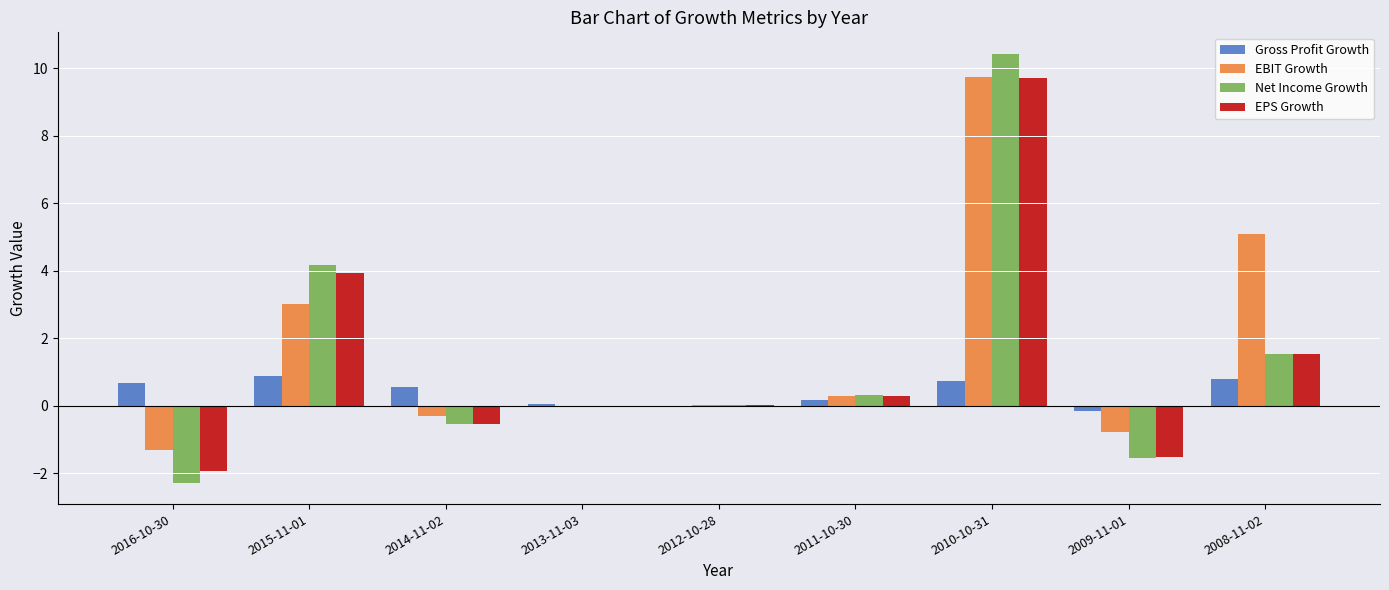

The Net Income Growth series shows 0.0 at 2012-10-28. True or false?

True